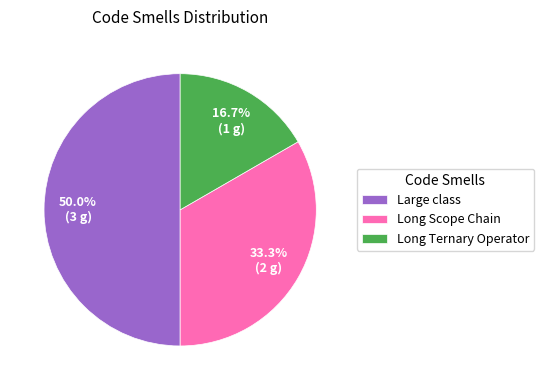

Rank the categories by value from highest to lowest.

Large class, Long Scope Chain, Long Ternary Operator